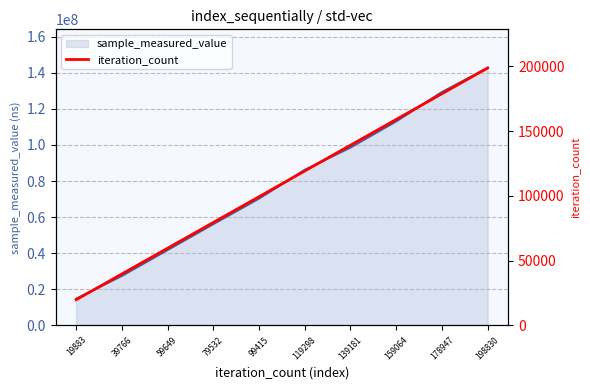

What is the value of the 2nd point from the left?

39766